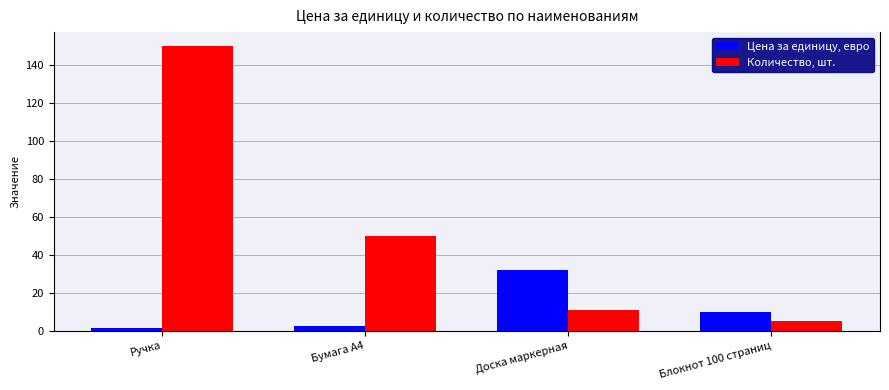

Reading left to right, transcribe all the data shown in this chart.

Цена за единицу, евро: 1.5	2.6	32.0	10.0
Количество, шт.: 150.0	50.0	11.0	5.0